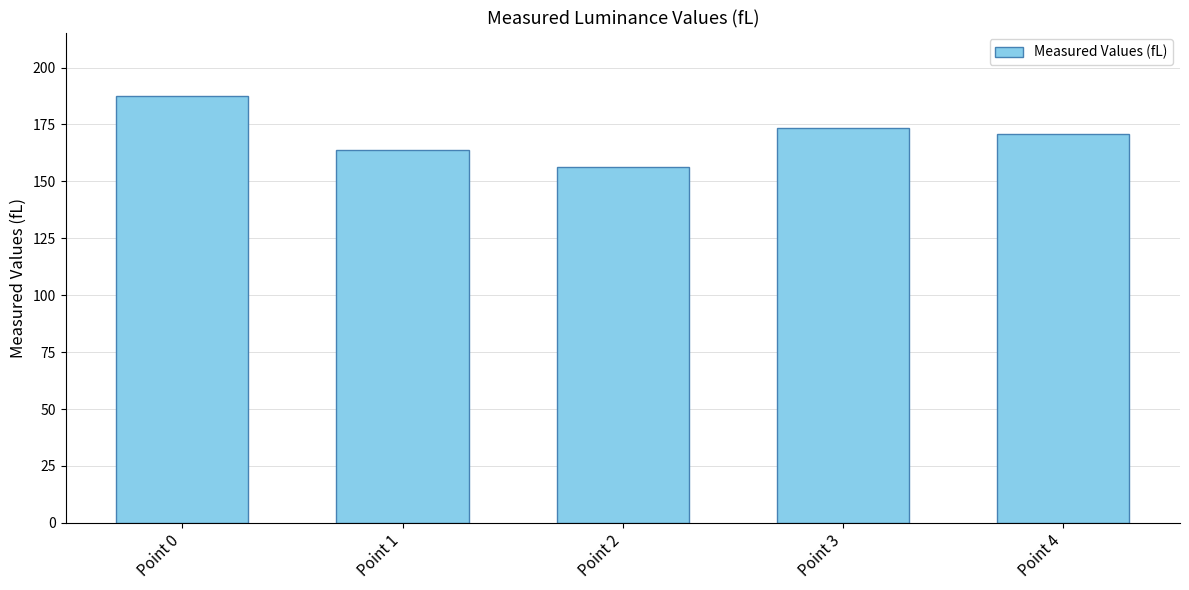

Reading right to left, what are all the values shown in this chart?

170.9	173.6	156.2	163.9	187.3